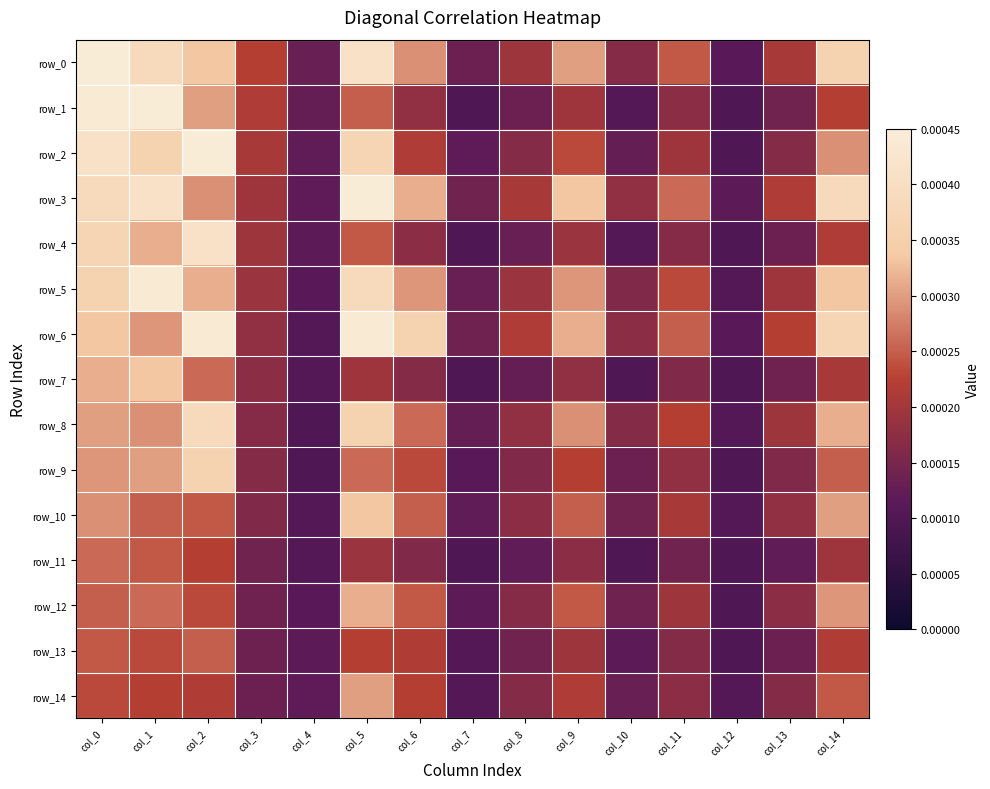

The row_3 series shows 0.0 at col_11. True or false?

True